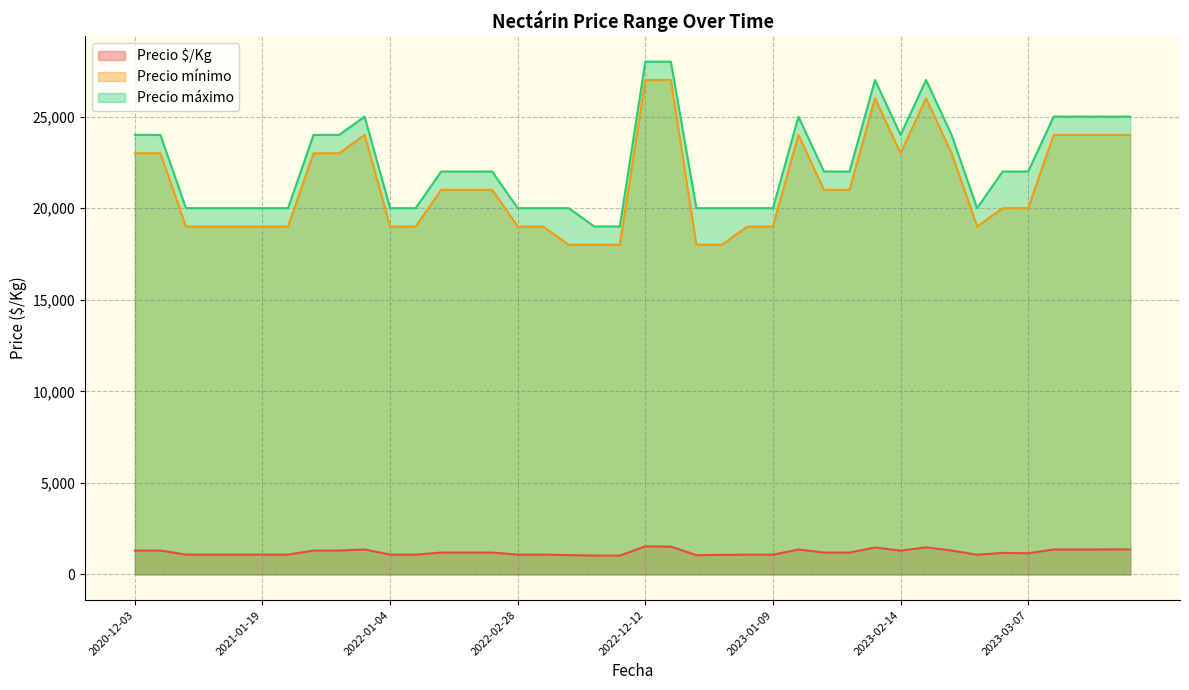

True or false: Precio é/Kg has more than 0 points higher than both neighbors.

True